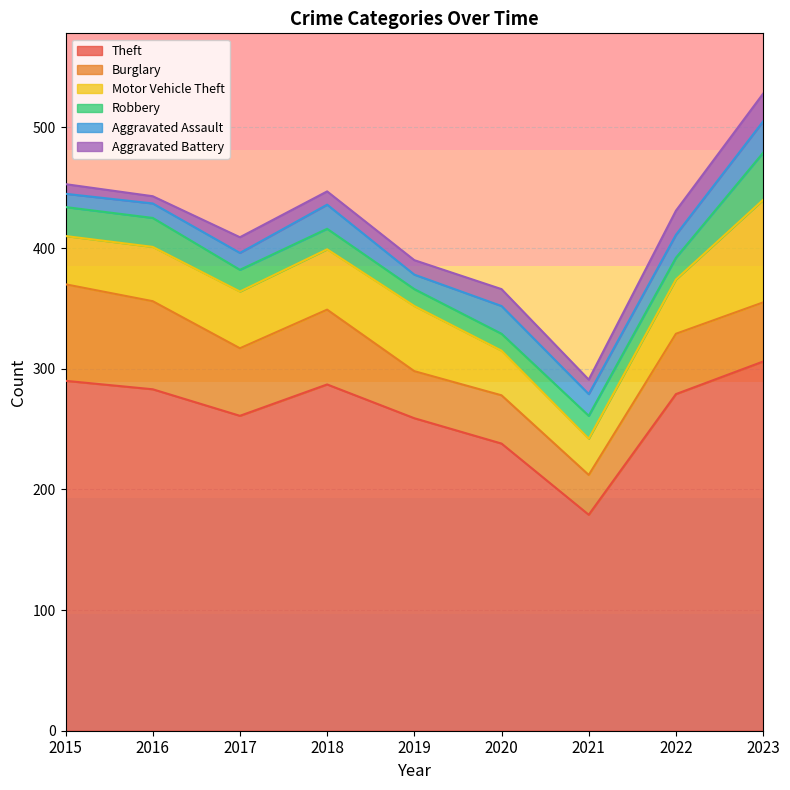

Which series has the largest range (max minus min)?

Theft